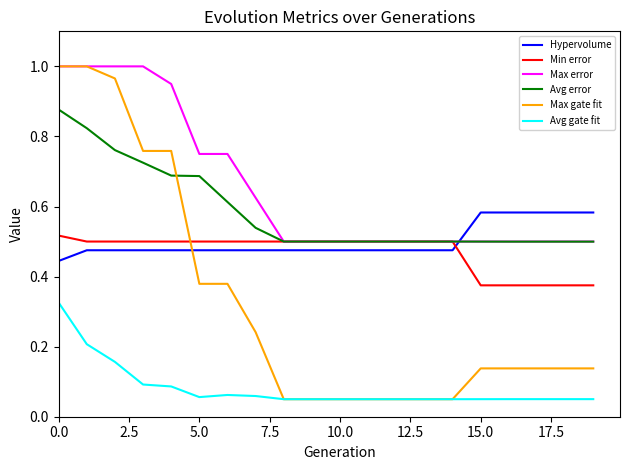

Which series has the widest spread of values?

Max gate fit